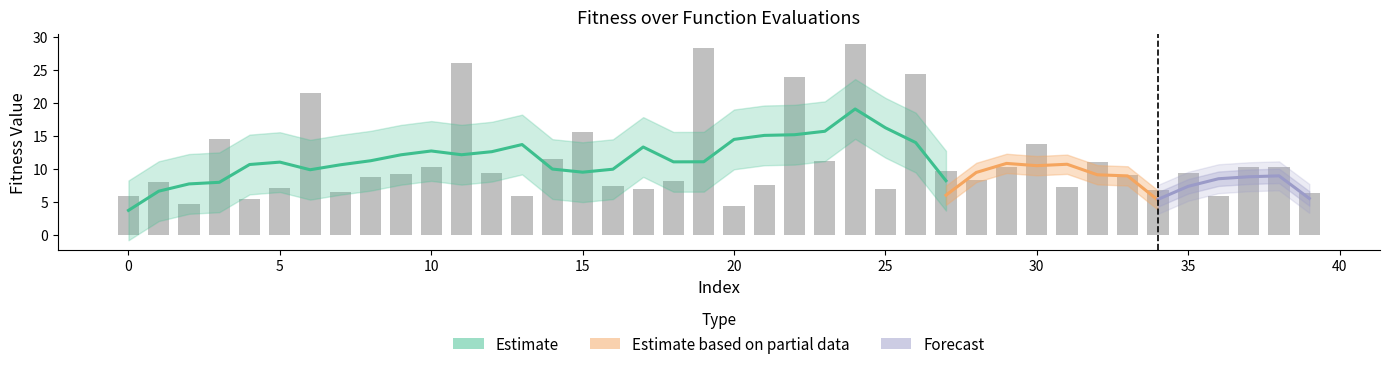

What is the difference between the maximum and minimum values?

24.5